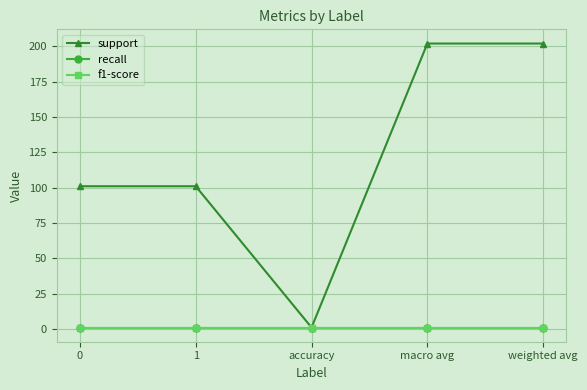

Is this an area chart (filled region under the line)?

No